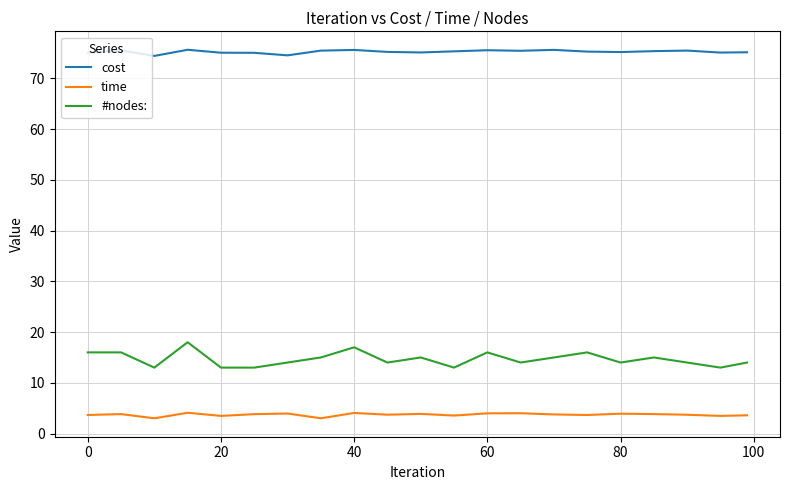

How many series are shown in this chart?

3